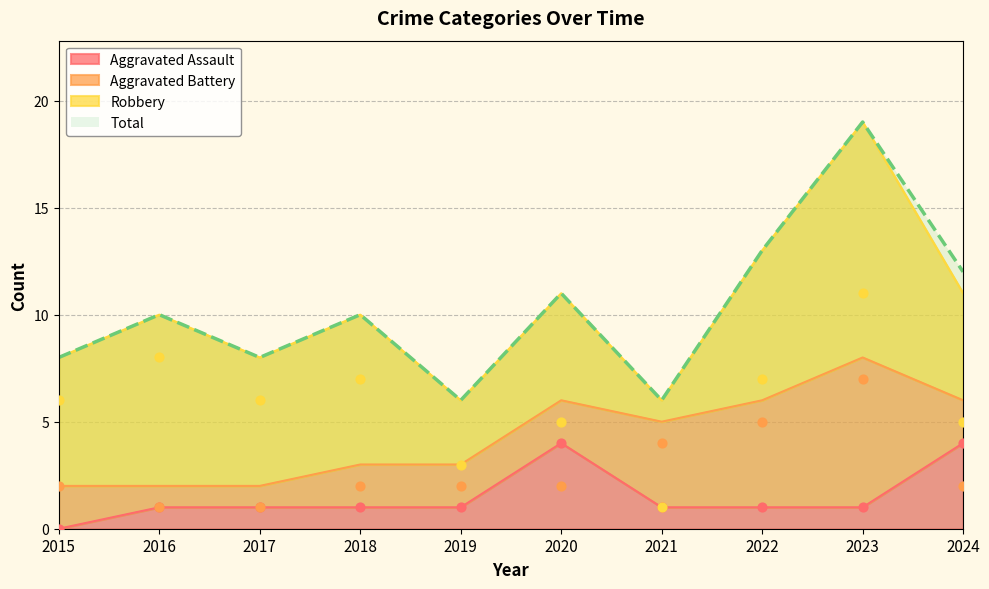

Which series has the largest Y range (max minus min)?

Total